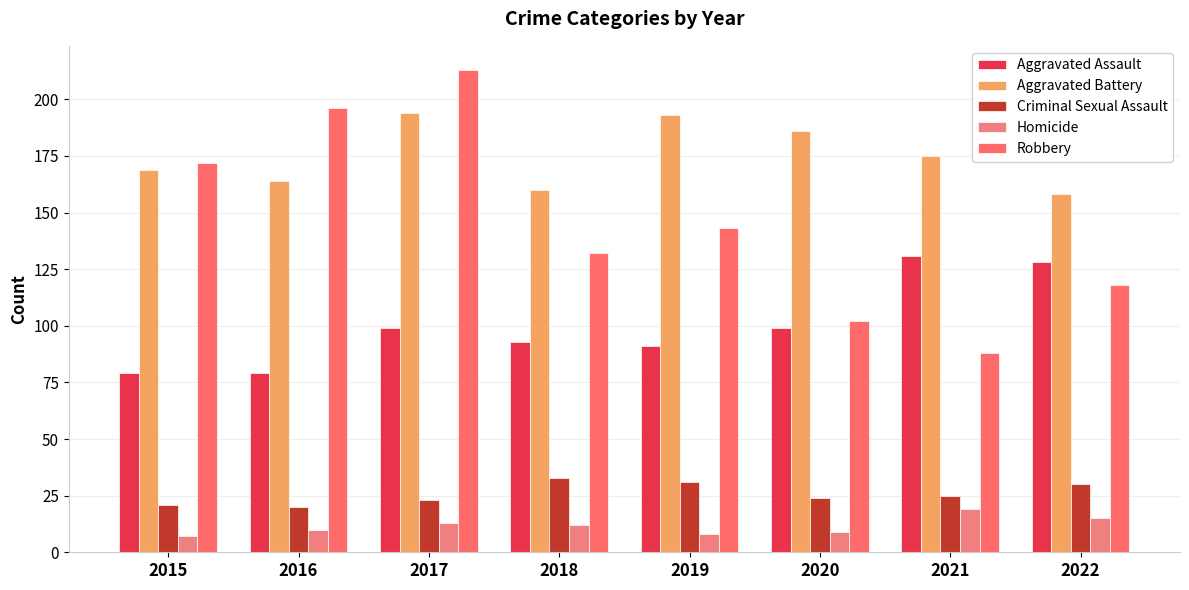

List the series in order of their peak value, highest first.

Robbery, Aggravated Battery, Aggravated Assault, Criminal Sexual Assault, Homicide